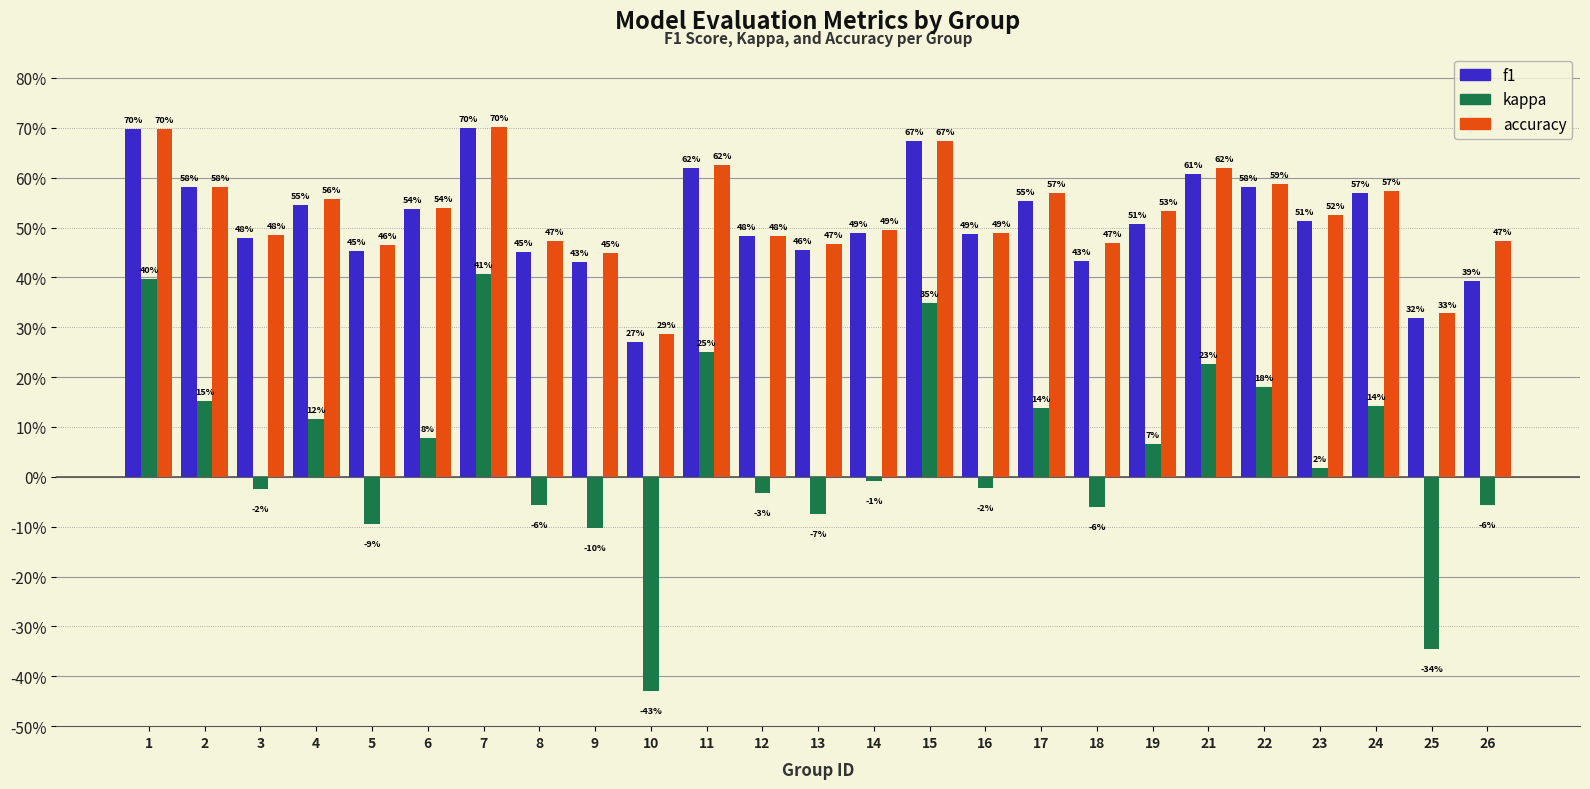

Rank the series at 24 from highest to lowest value.

accuracy, f1, kappa